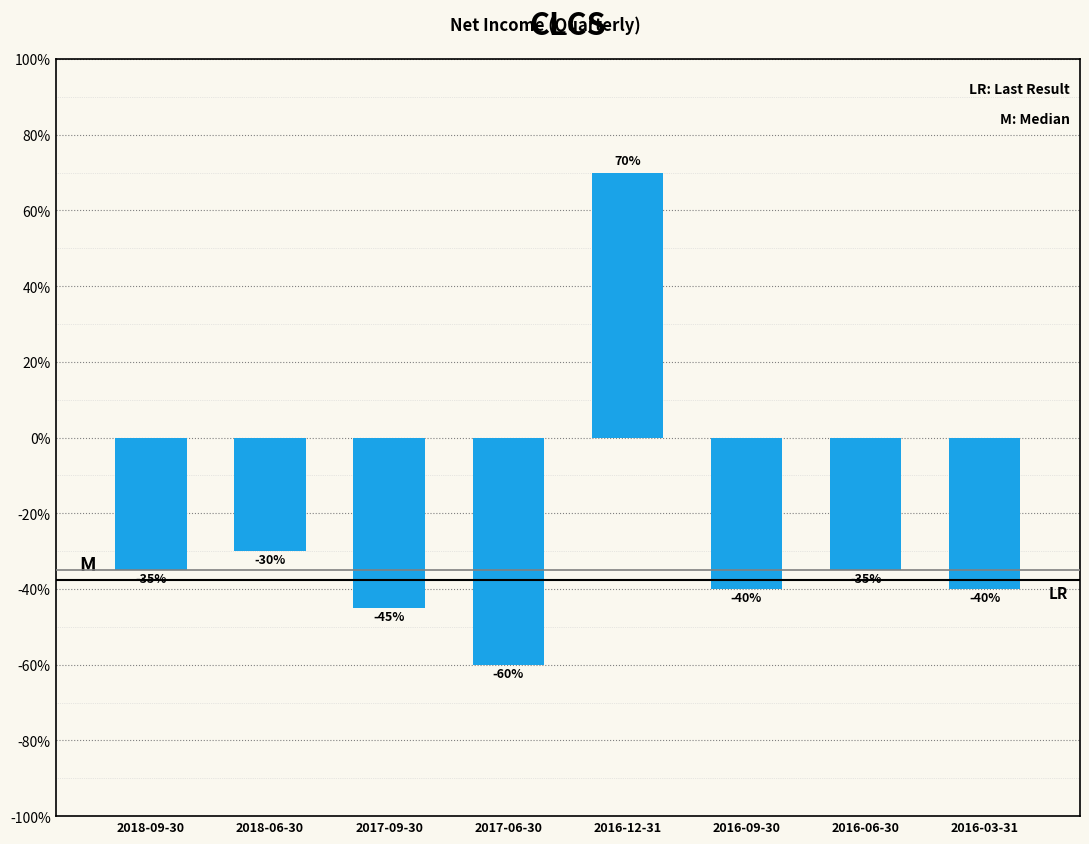

Are the bars horizontal?

No